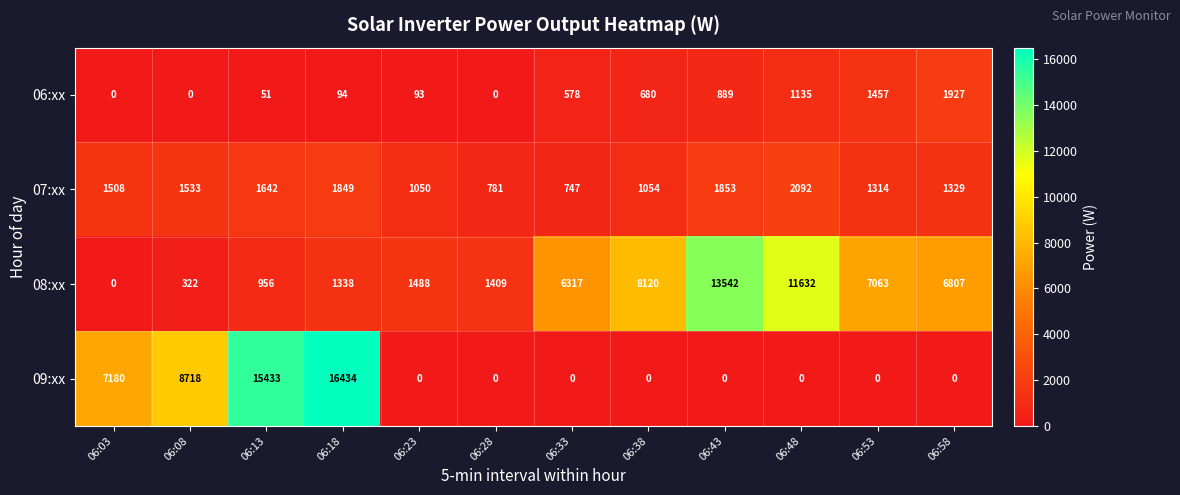

Which category has the highest value in the 09:xx series?

06:18